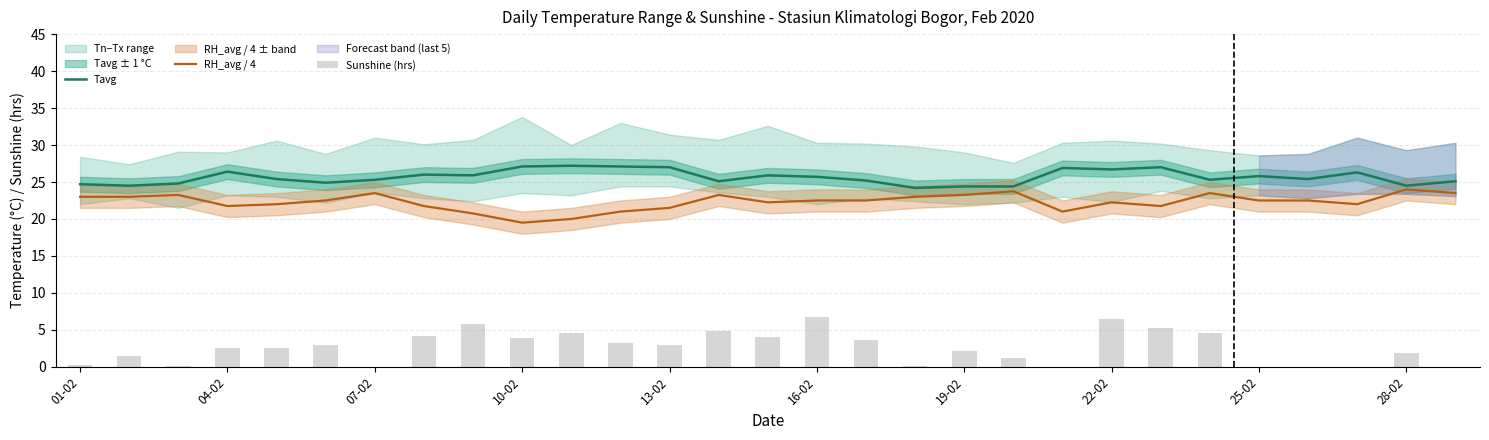

At how many categories does at least one series exceed 16?

29